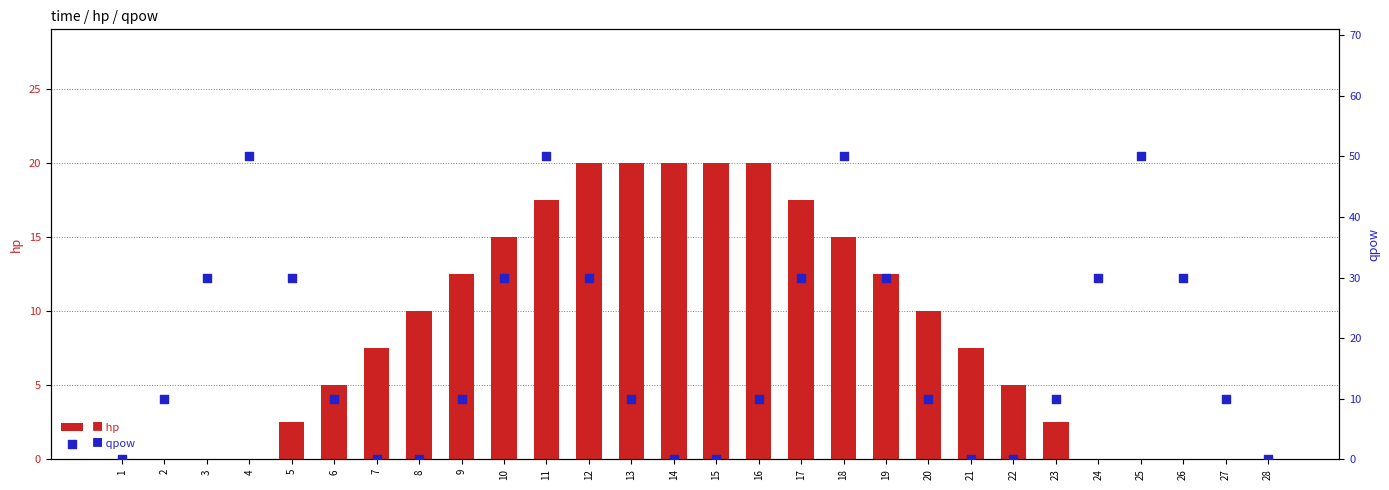

At which category is the sum across all series the highest?

11